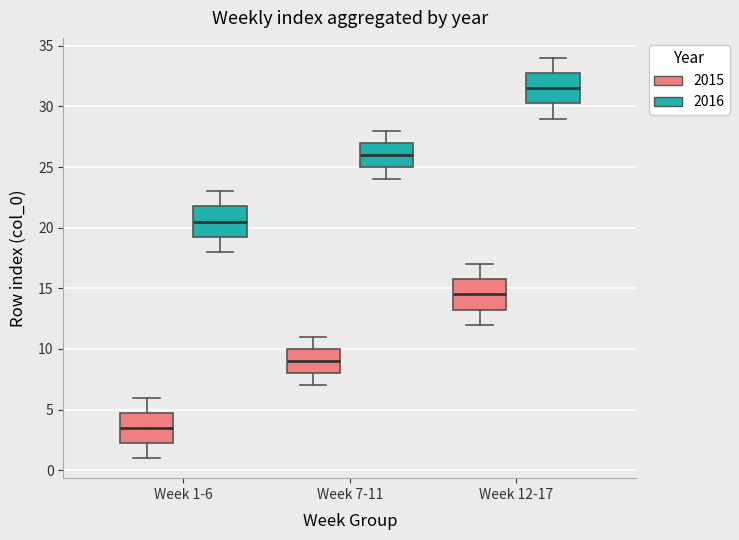

Which box has the lowest median line?

Week 1-6 (2015)